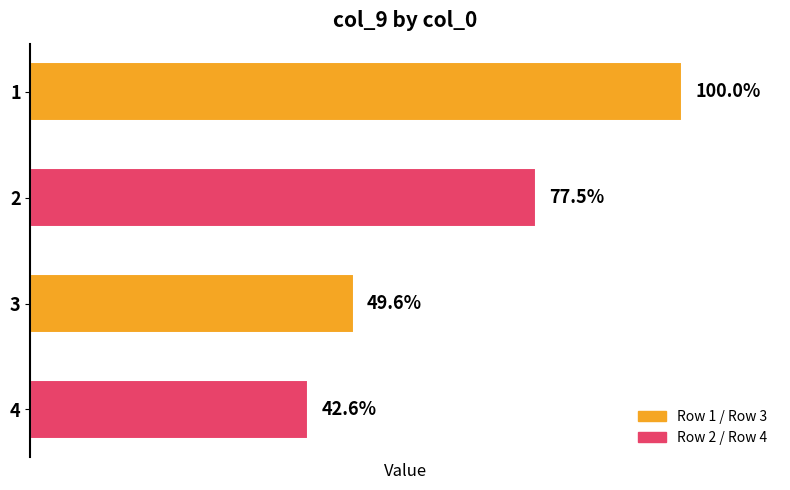

How many values are between 76689710 and 154521818?

3